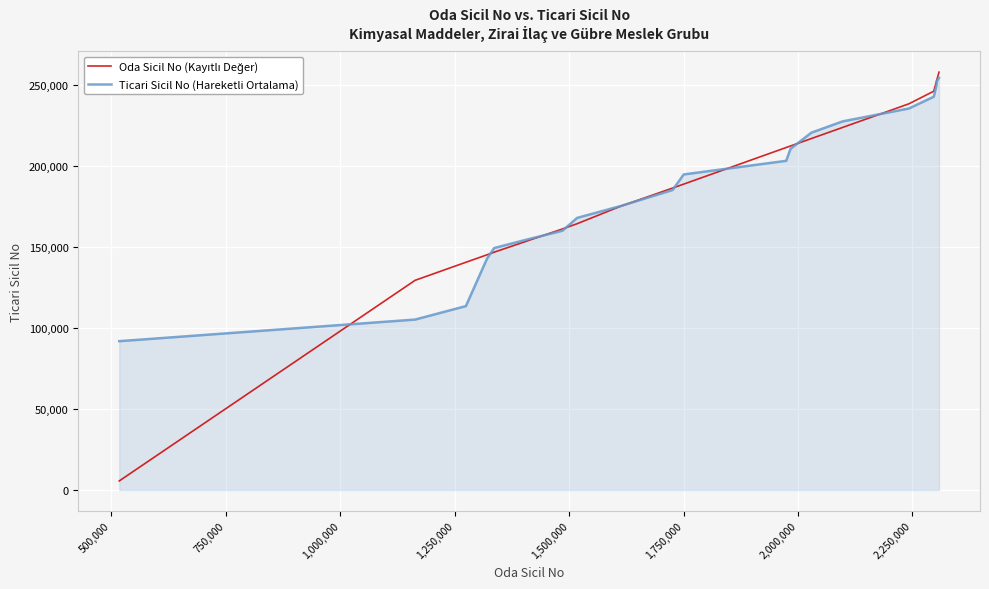

What is the greatest value displayed?

257891.0